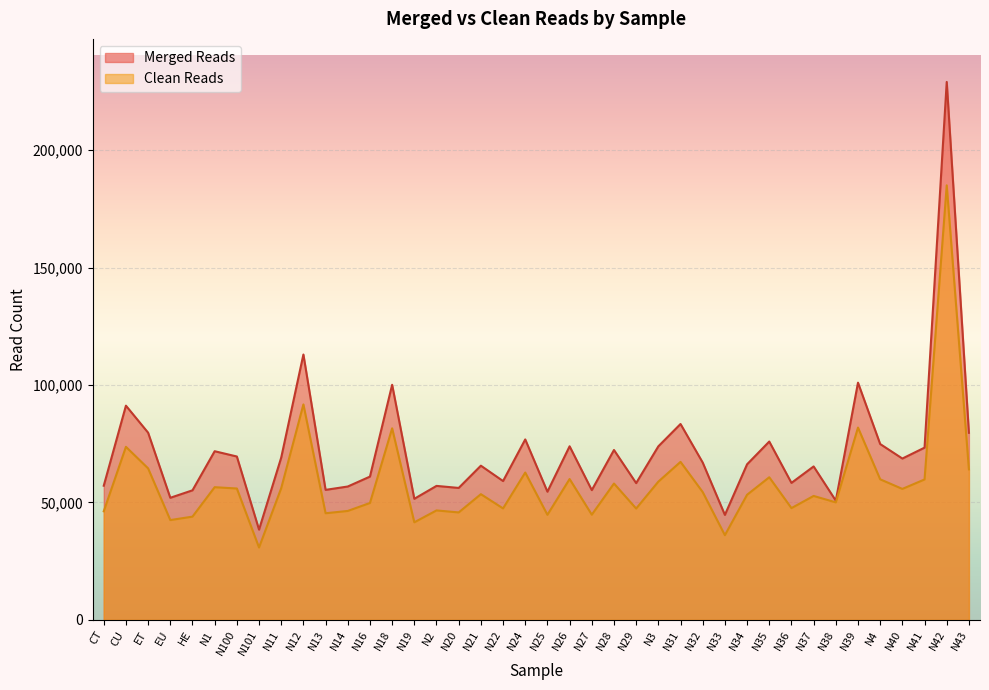

How many interior local valleys does the Clean Reads series have?

13